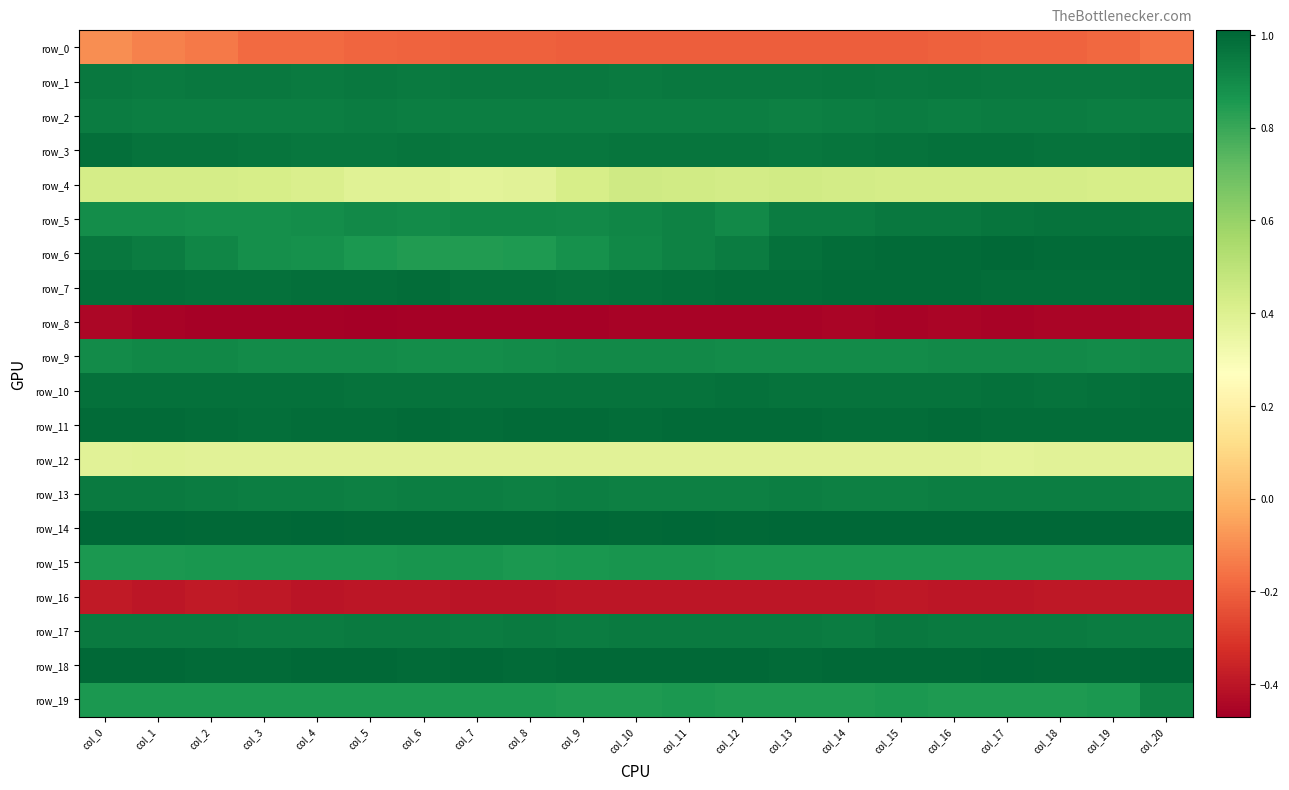

Between col_10 and col_11, which series saw the biggest shift?

row_6